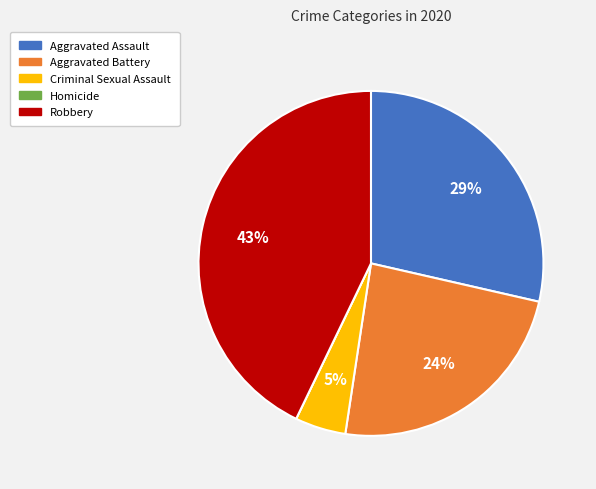

Which slice is the largest?

Robbery